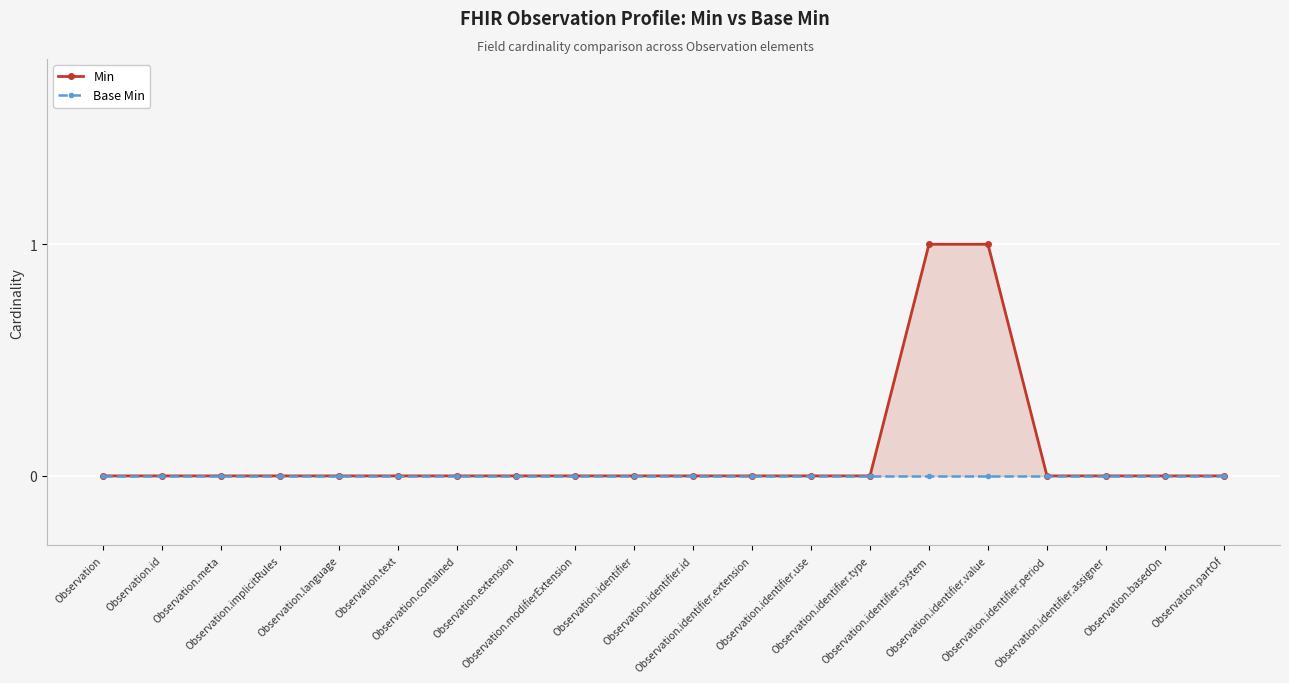

What is the label of the 19th point from the right?

Observation.id